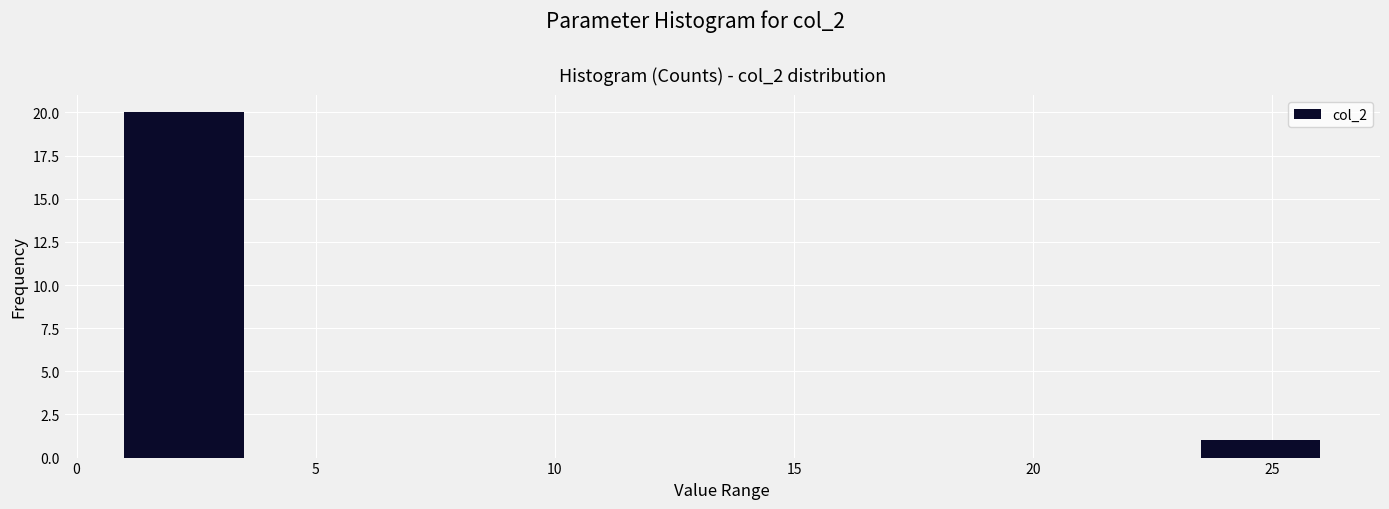

What is the height of the bar covering 23.5 to 26.0 on the x-axis? The values are not printed on the chart, so give them approximately, as read against the axis.

1